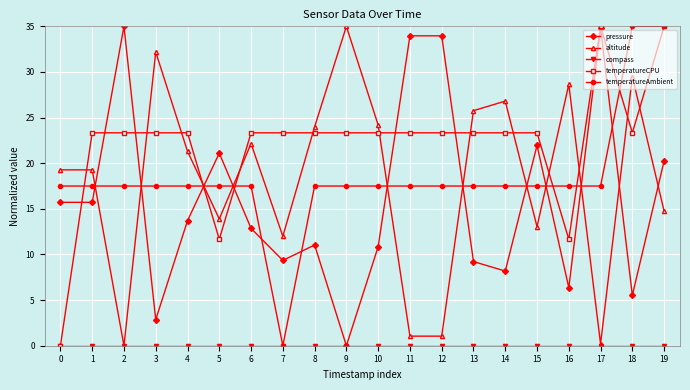

The value of pressure at 19 is 31.1. True or false?

False